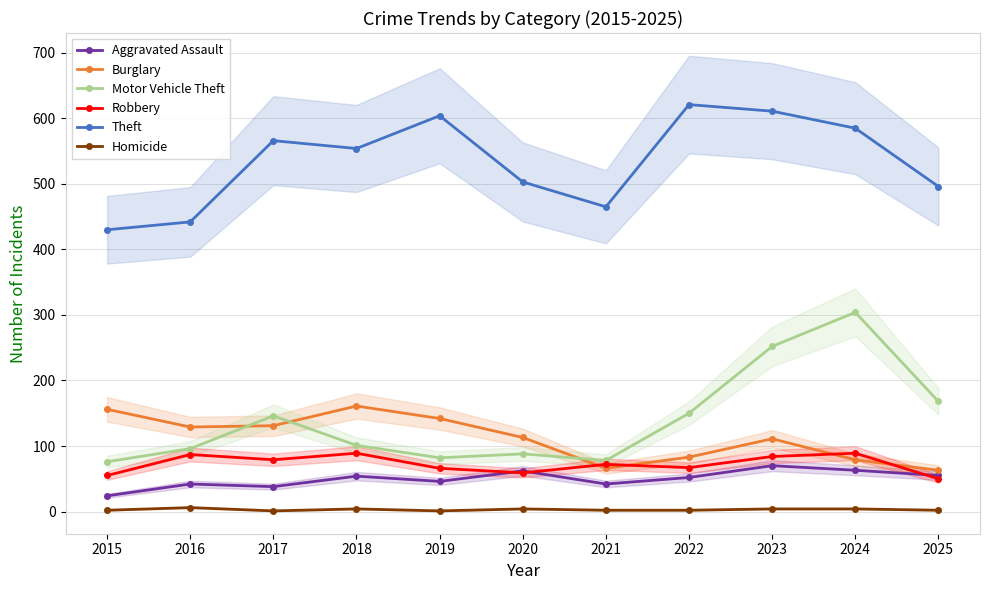

What is the average value of the Robbery series?

72